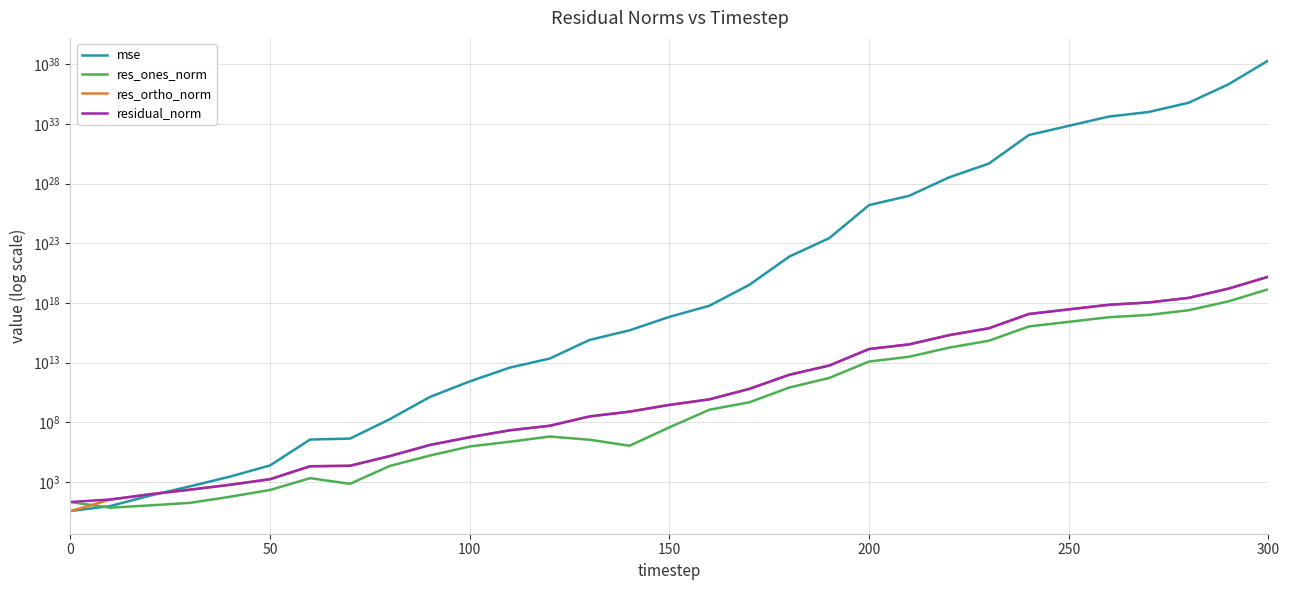

True or false: residual_norm and mse intersect in this chart.

True